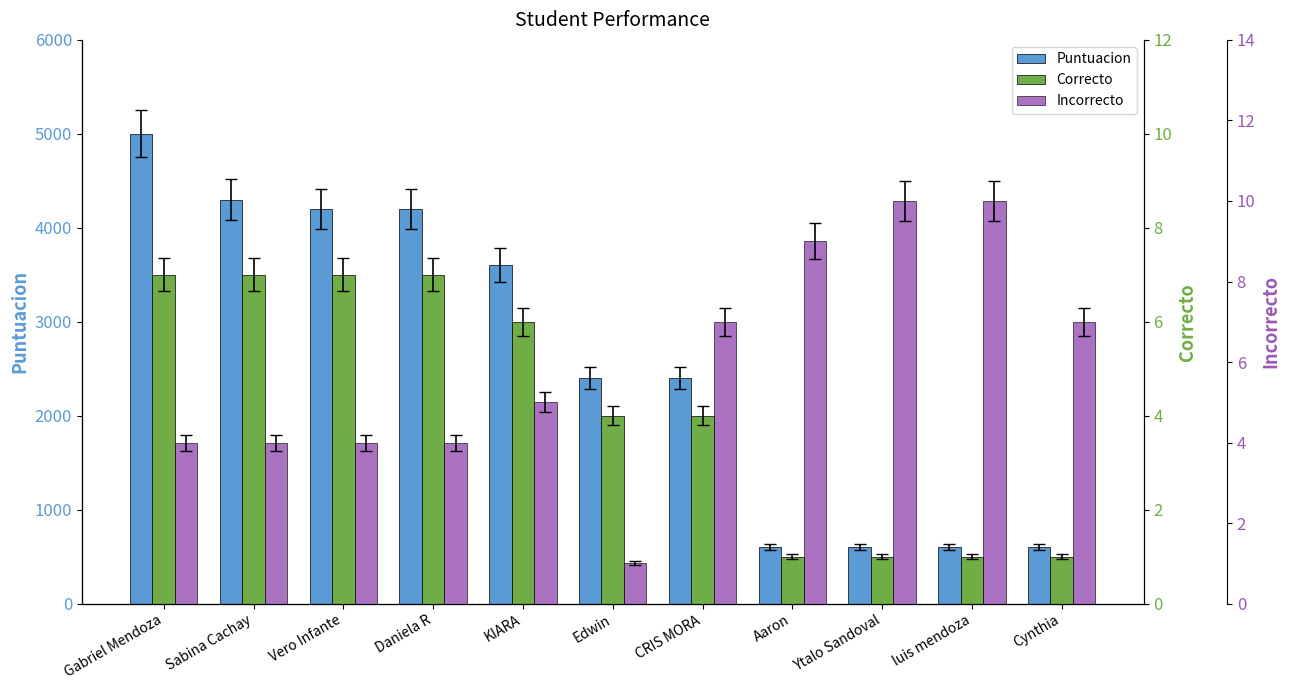

What is the sum of all Correcto values?

46